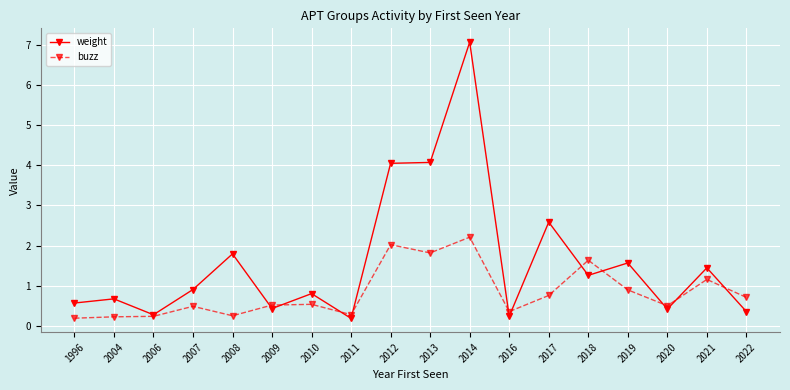

The weight series shows 1.4 at 2010. True or false?

False